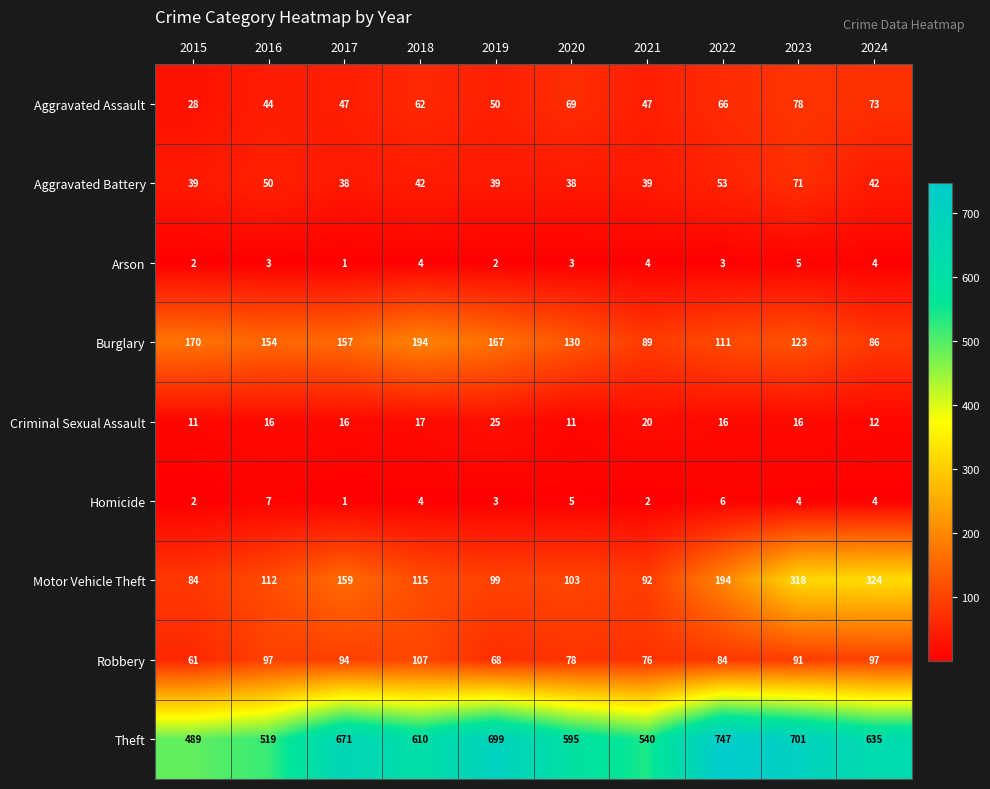

At which label does Motor Vehicle Theft reach its minimum?

2015